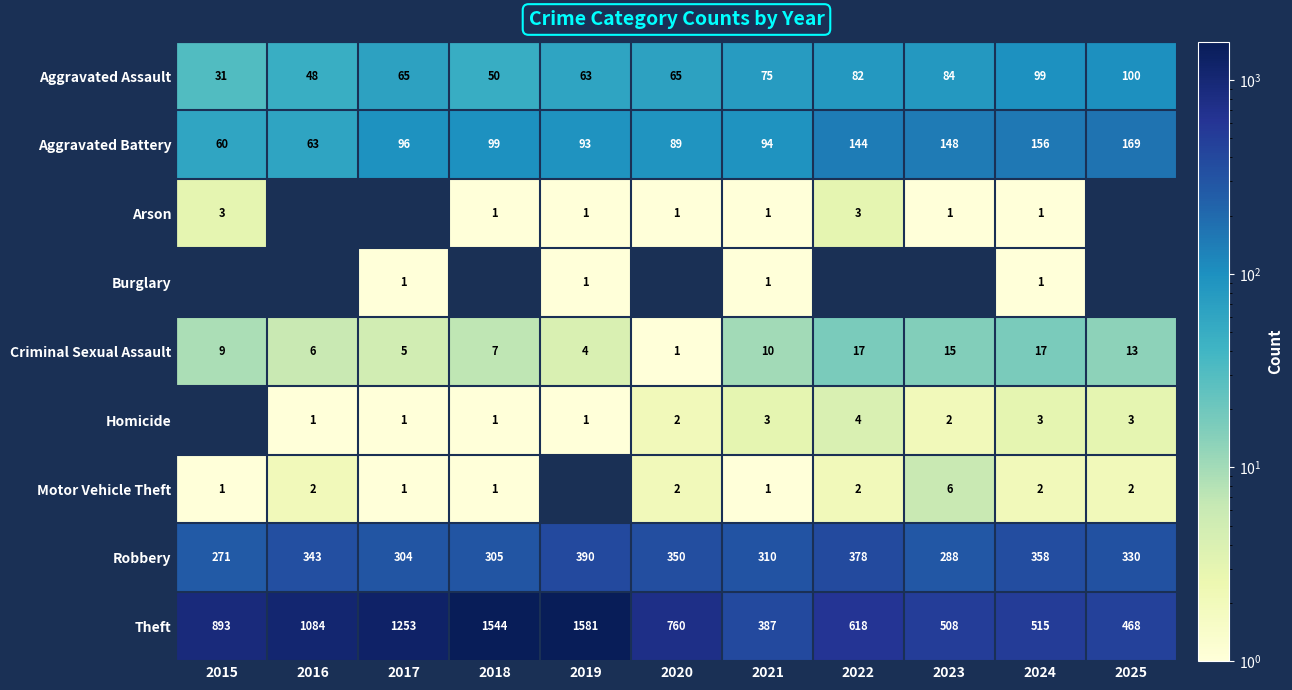

List the labels in order of Aggravated Battery value, smallest first.

2015, 2016, 2020, 2019, 2021, 2017, 2018, 2022, 2023, 2024, 2025